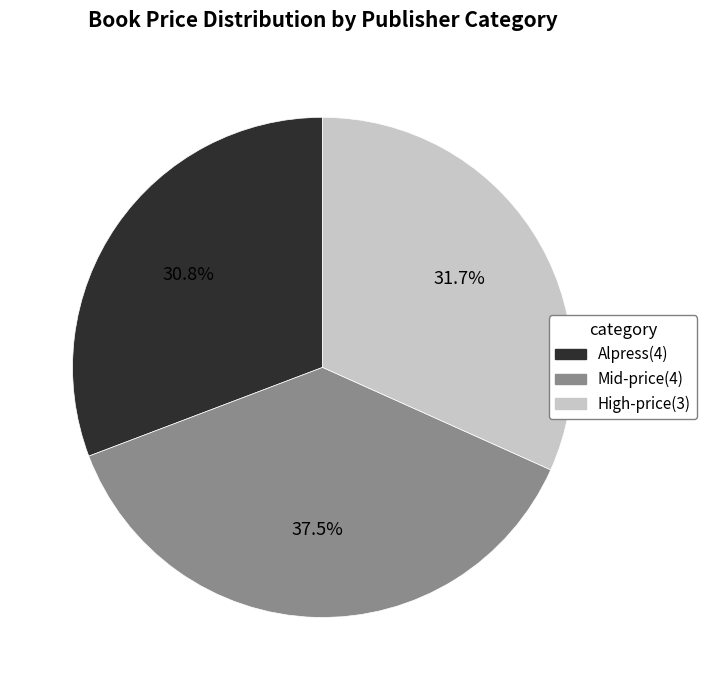

Is there a majority slice in this chart?

No